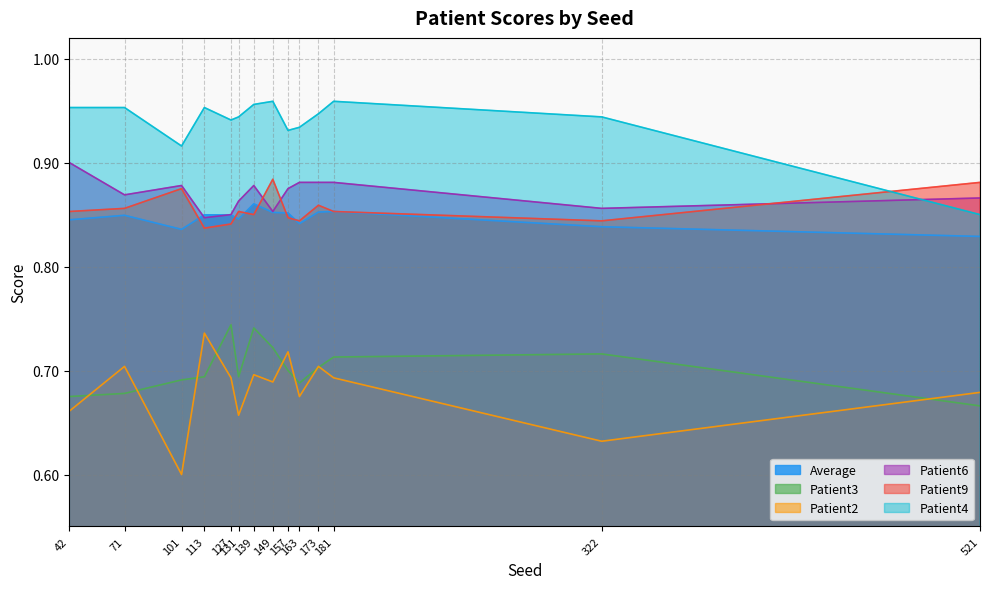

At which category does the chart reach its minimum across all series?

101